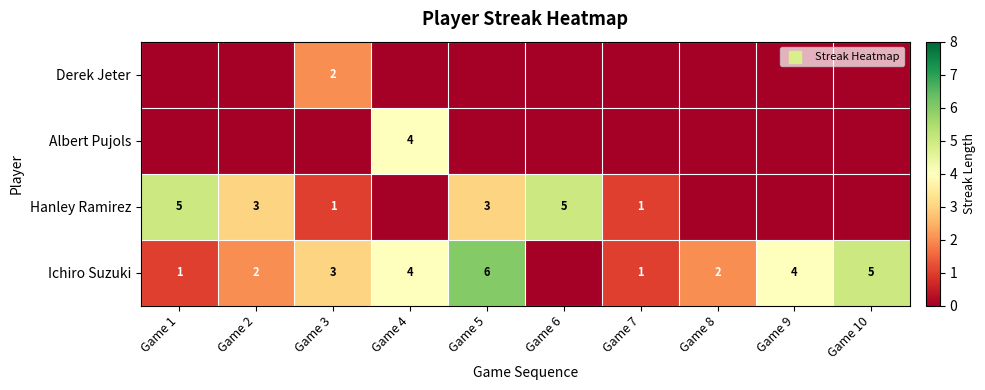

Is it true that Hanley Ramirez equals 5 at Game 6?

True